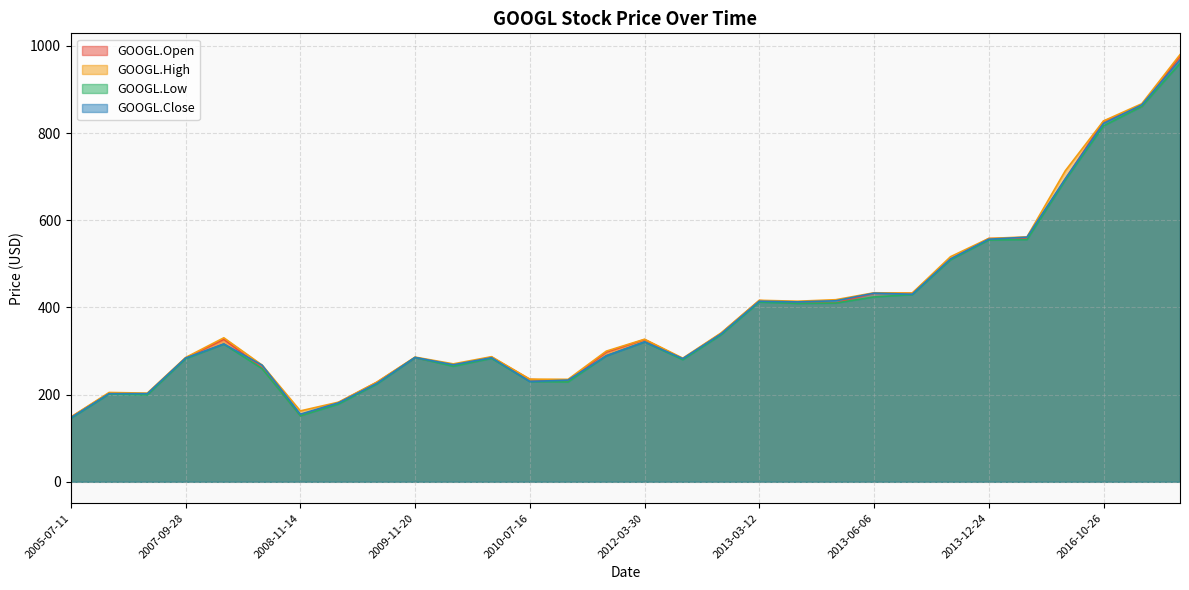

List the series in order of their peak value, highest first.

GOOGL.High, GOOGL.Open, GOOGL.Close, GOOGL.Low